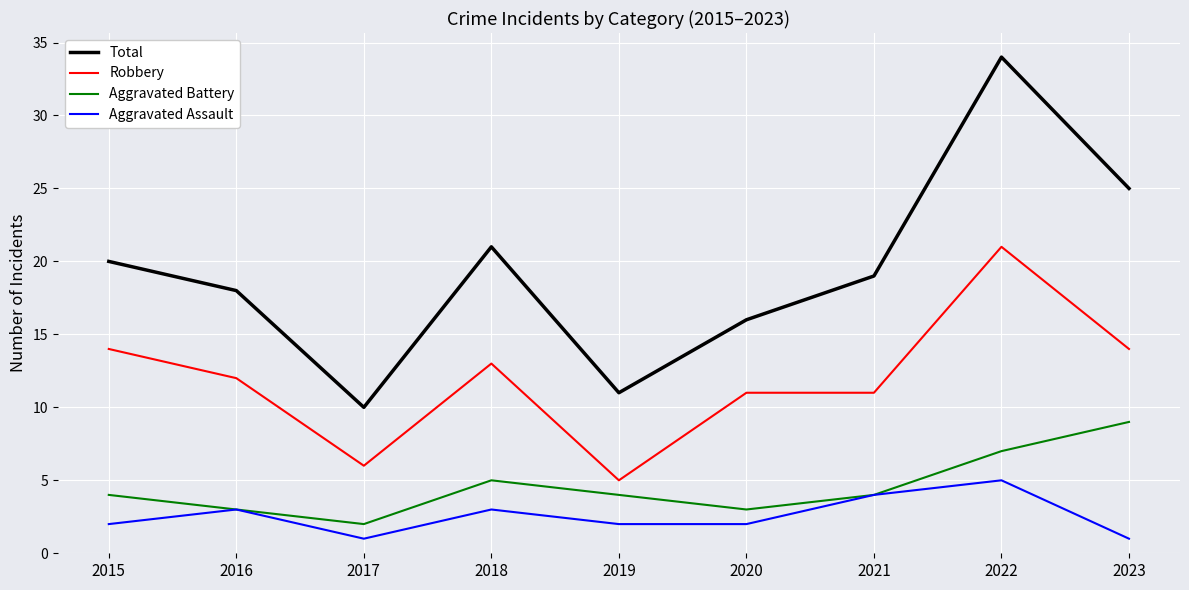

List the series in order of their peak value, lowest first.

Aggravated Assault, Aggravated Battery, Robbery, Total